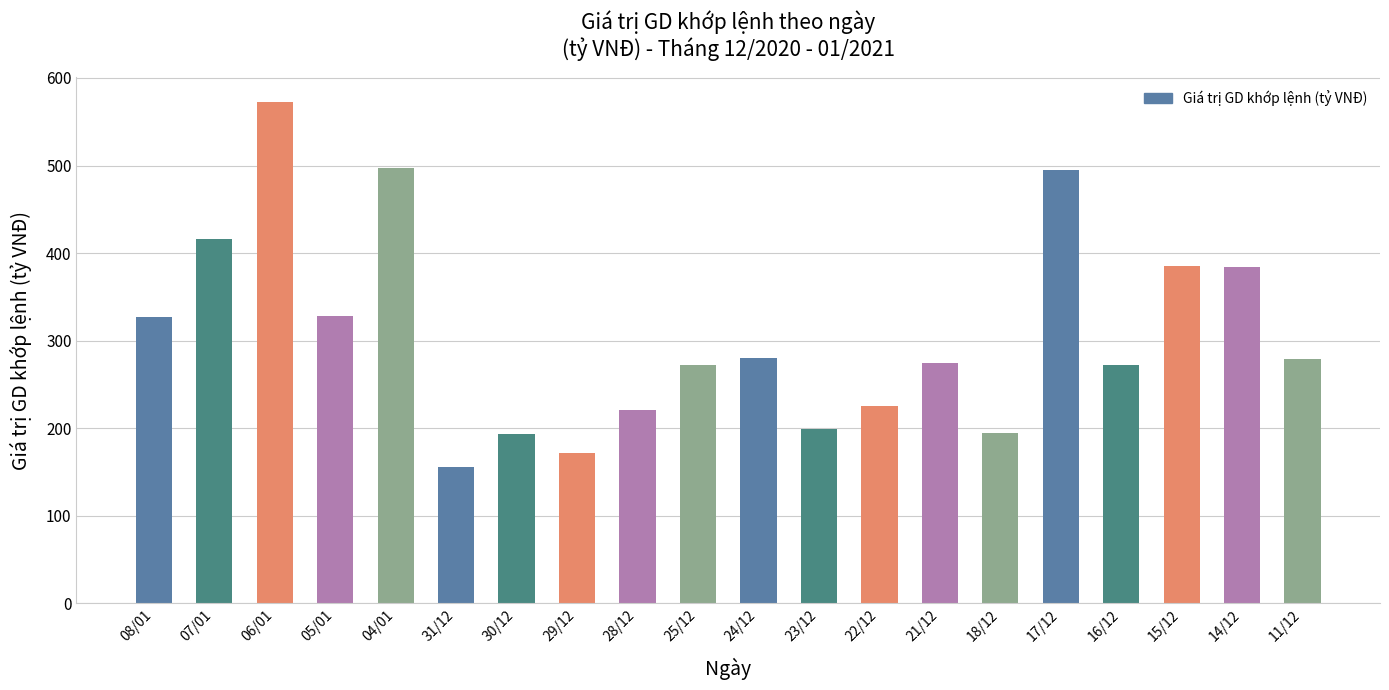

Which has a higher value, 22/12 or 18/12?

22/12